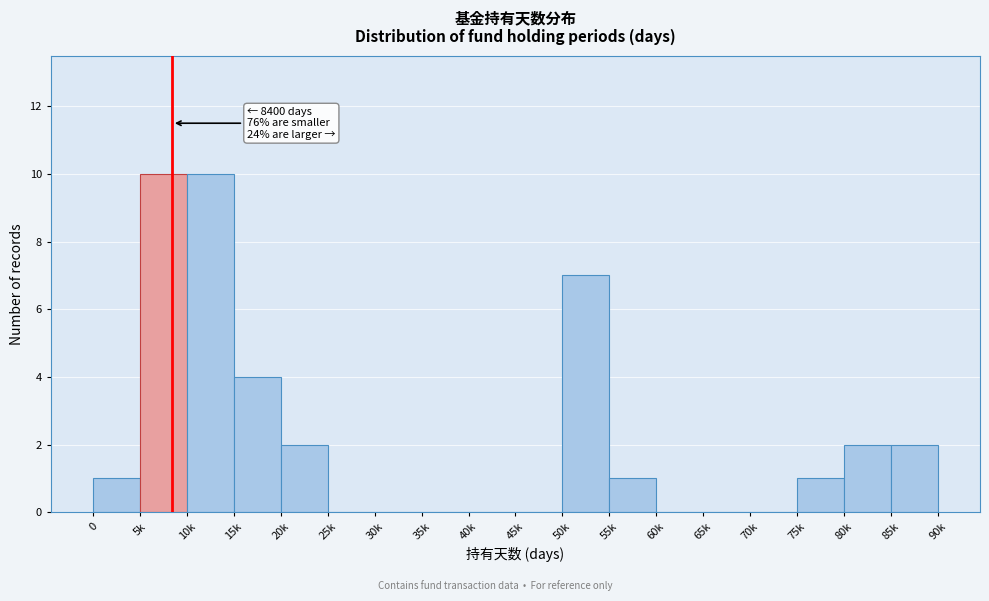

Reading right to left, list all the values displayed in this chart.

85k=2	80k=2	75k=1	70k=0	65k=0	60k=0	55k=1	50k=7	45k=0	40k=0	35k=0	30k=0	25k=0	20k=2	15k=4	10k=10	5k=10	0=1